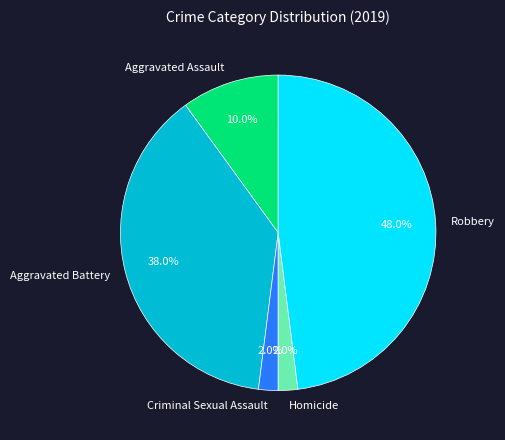

Count the number of slices in the pie.

5